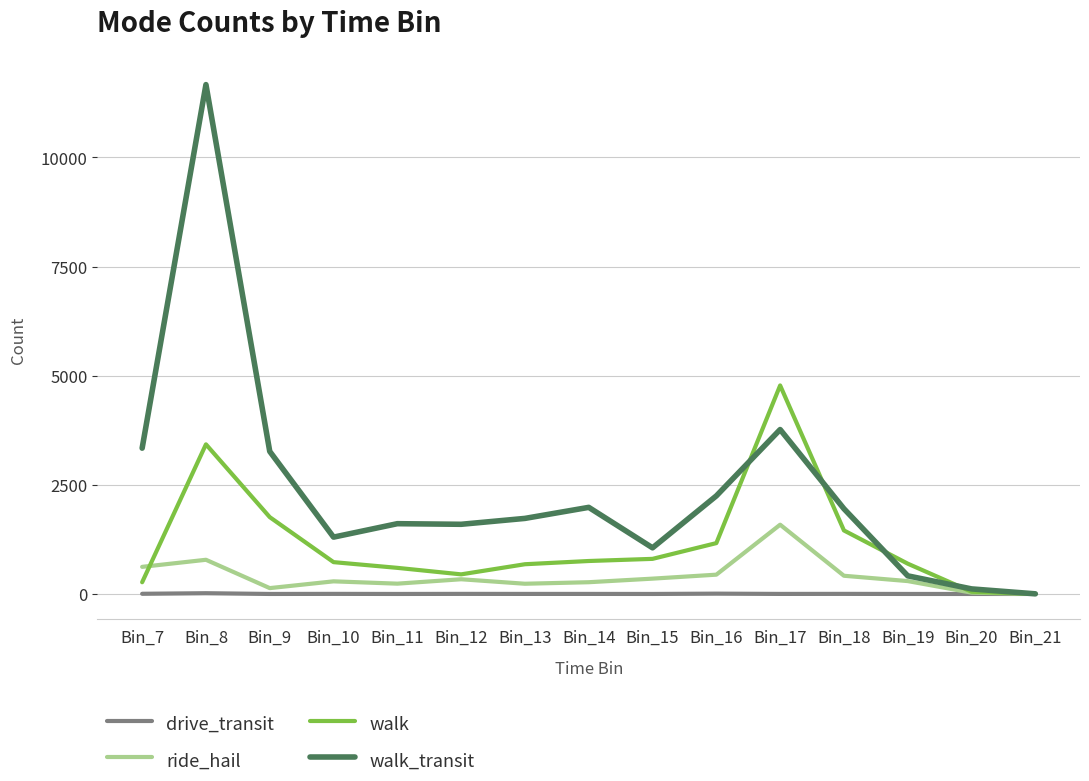

What is the sum of the ride_hail values at Bin_20 and Bin_15?

381